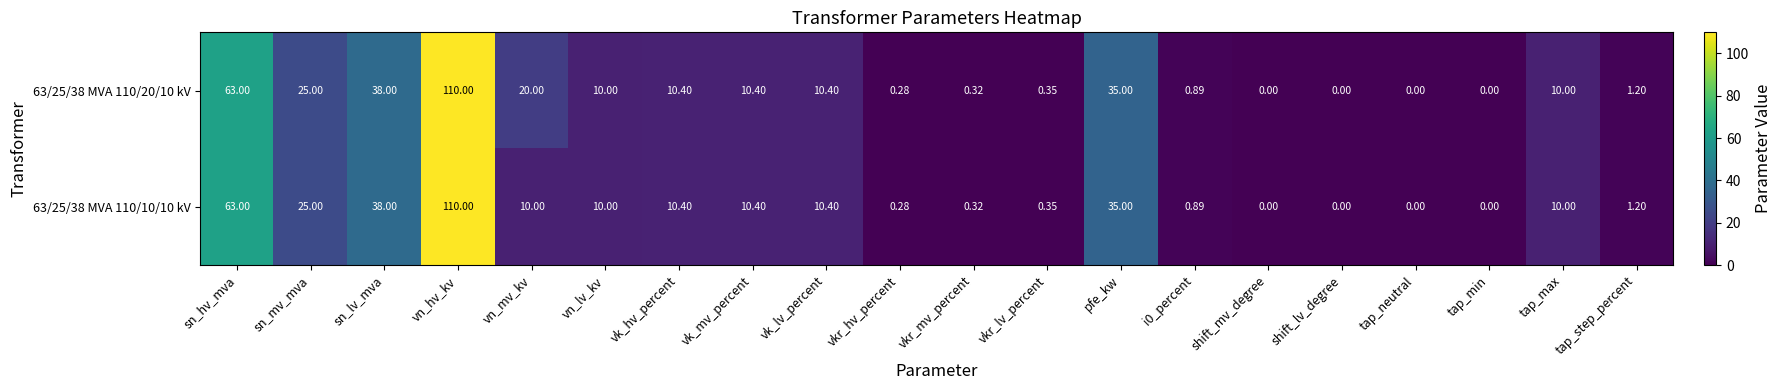

Which label corresponds to the largest value in the chart?

vn_hv_kv